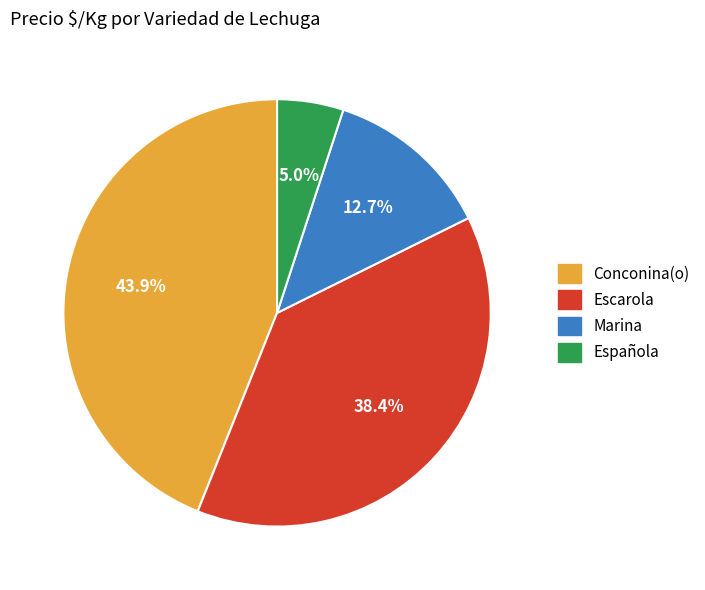

Count the number of slices in the pie.

4